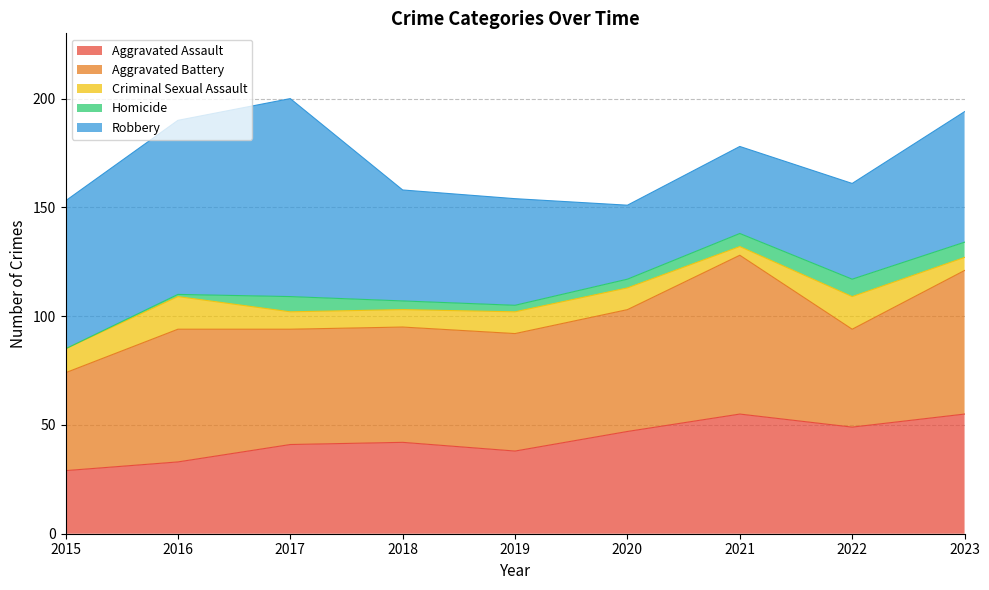

What are all the series names shown in the legend?

Aggravated Assault, Aggravated Battery, Criminal Sexual Assault, Homicide, Robbery